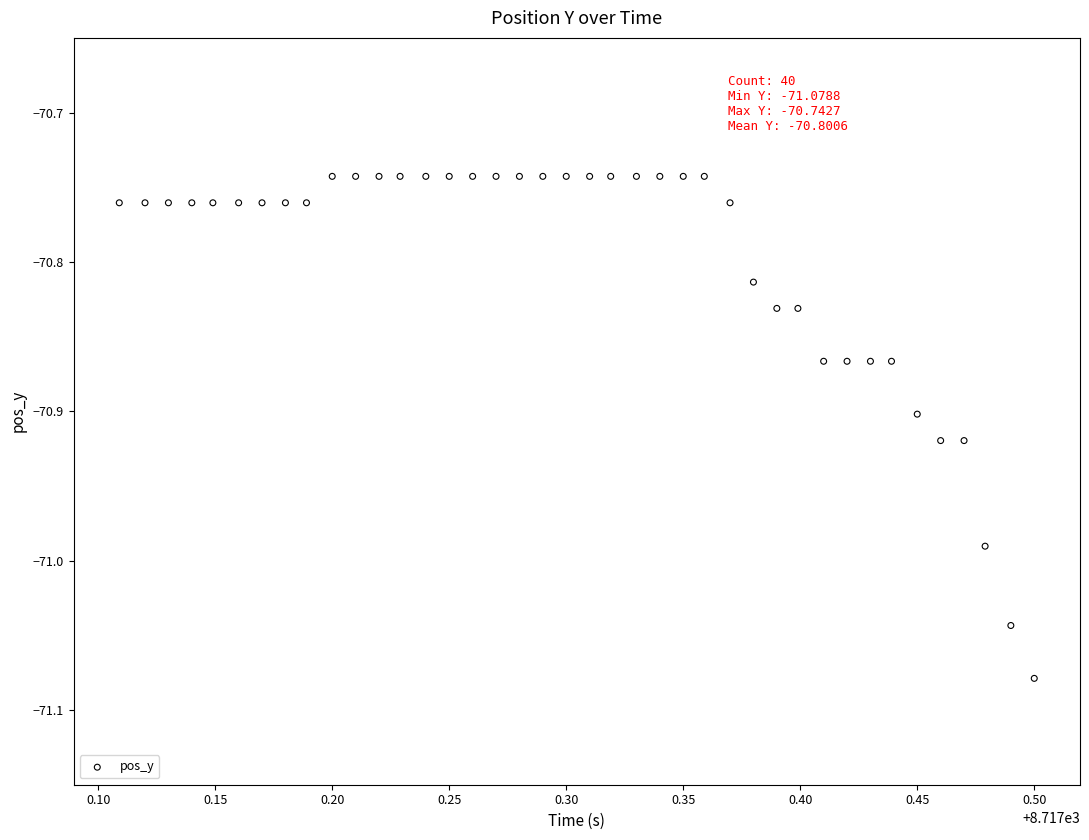

What is the range of Y values (max minus min)?

0.3